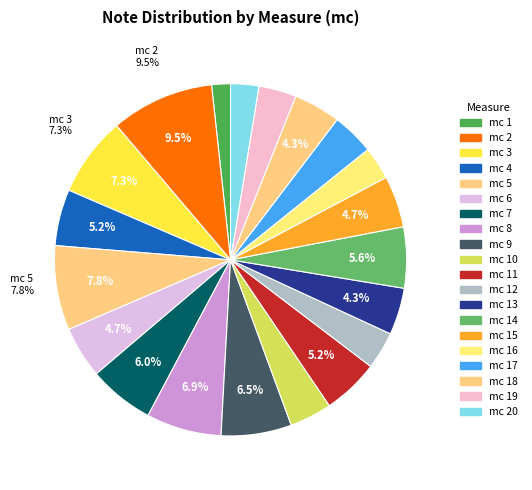

Count the number of slices in the pie.

20